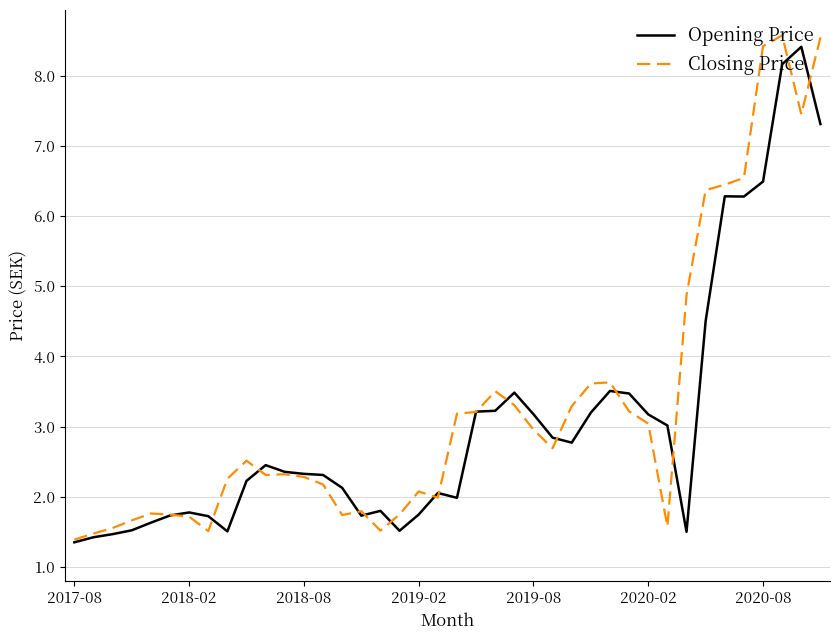

What is the highest value of the Closing Price series?

8.6